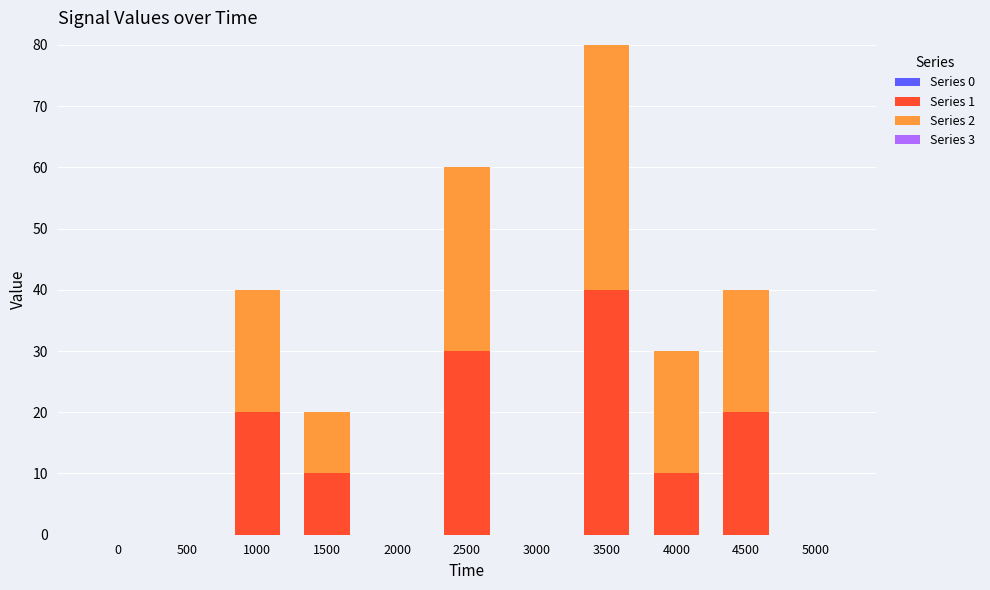

At which category is the sum across all series the highest?

3500